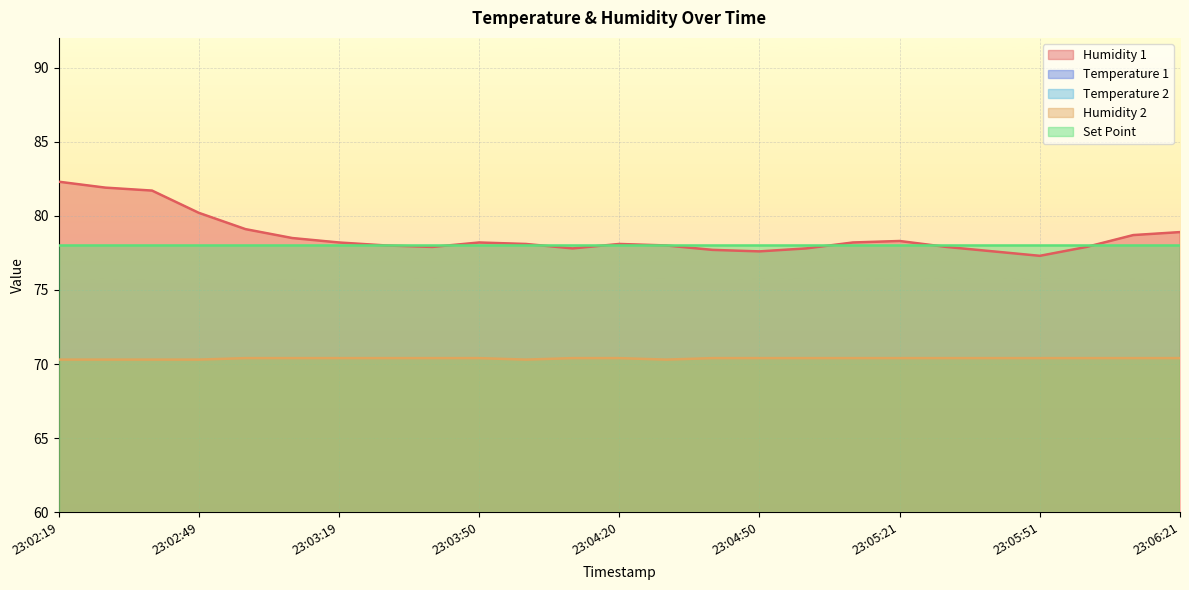

At how many categories does at least one series exceed 80?

4